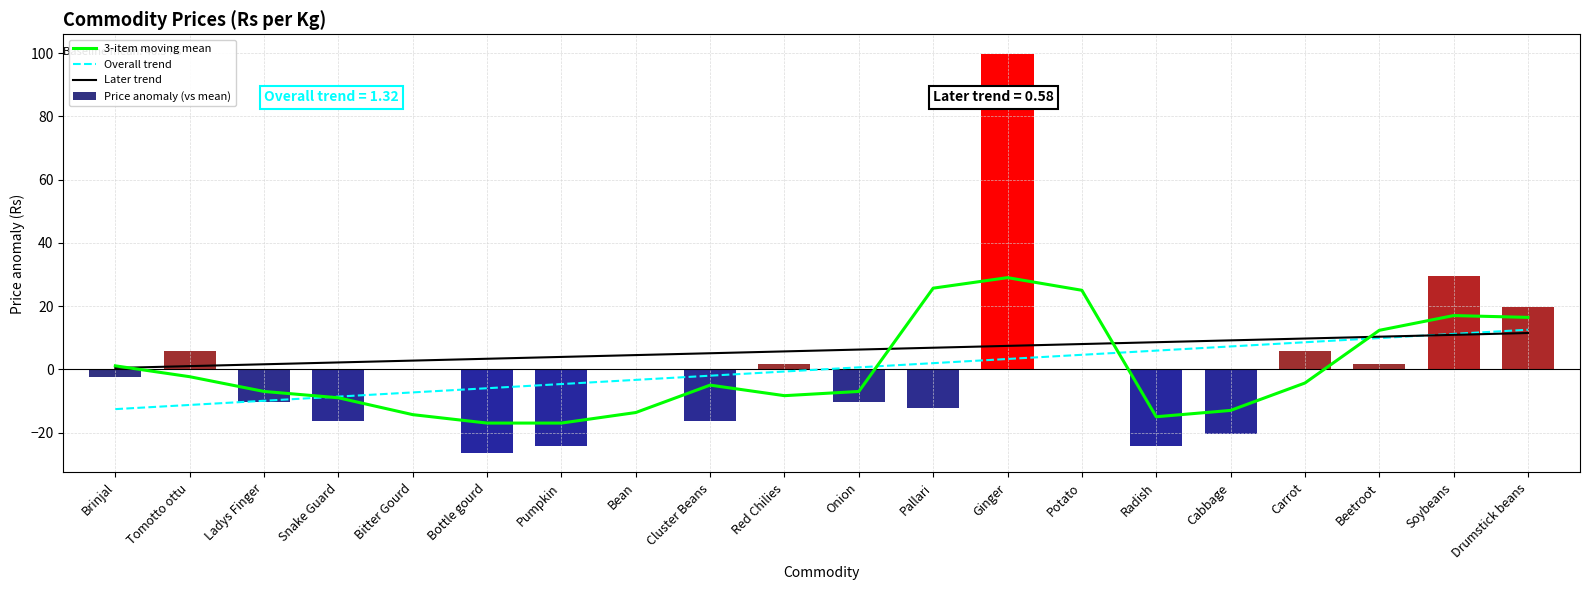

How many data points in Later trend are less than 6?

10